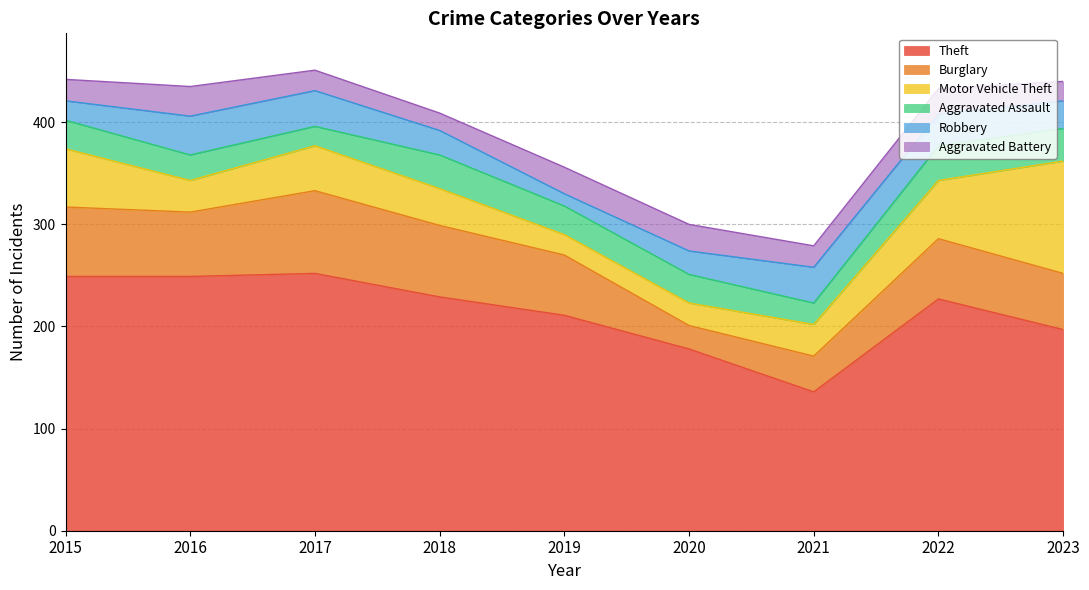

Which series has the largest total across all categories?

Theft